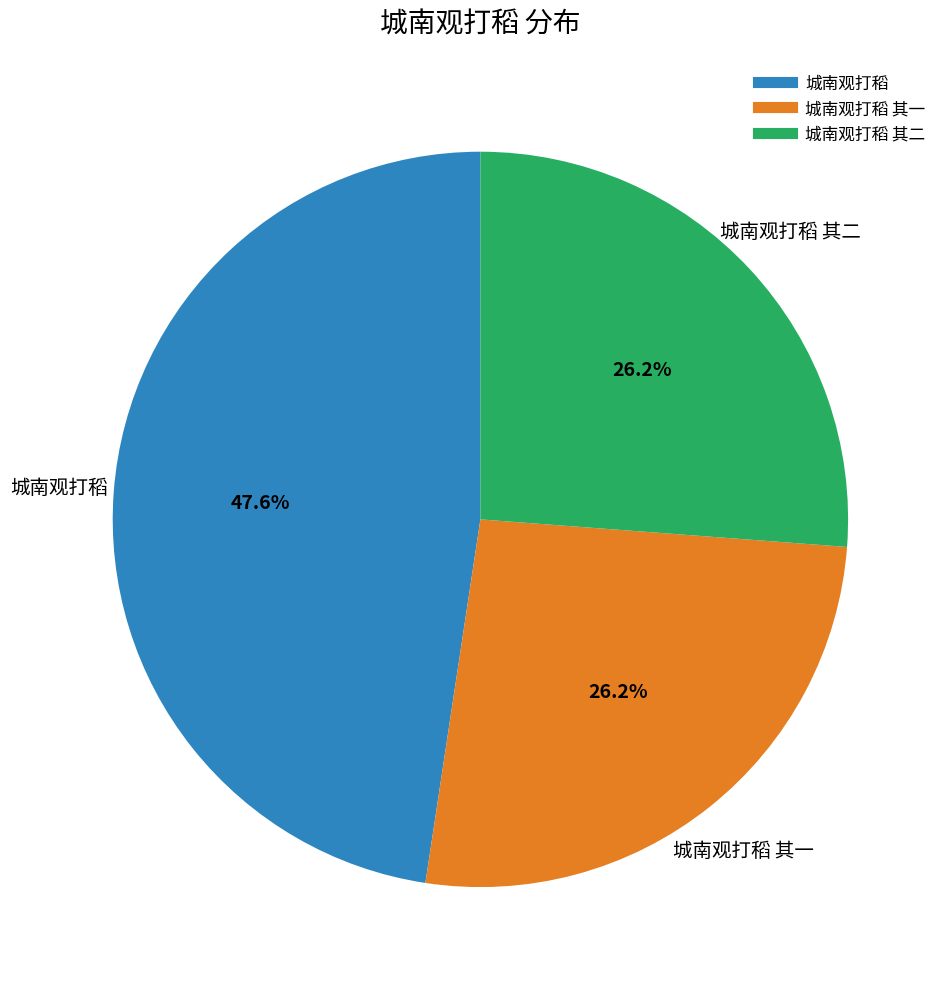

Does any single category account for the majority?

No